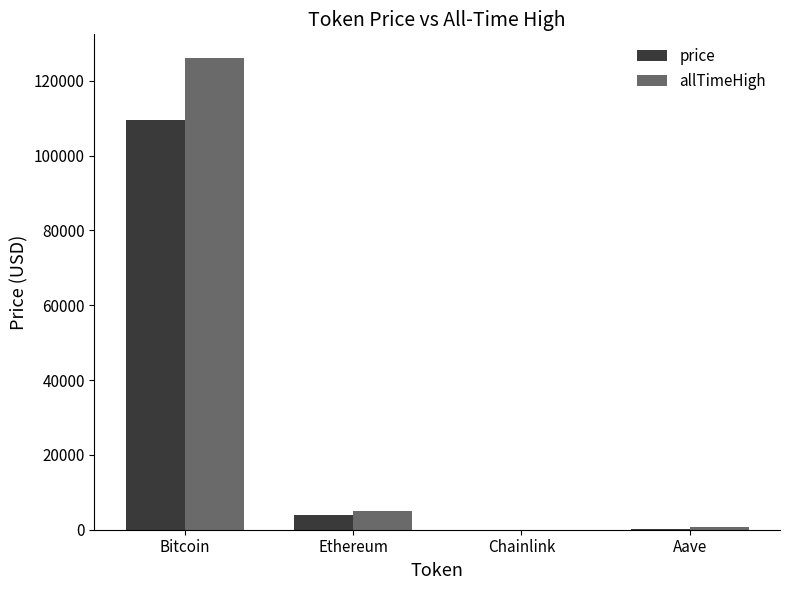

The value of allTimeHigh at Bitcoin is 217059.7. True or false?

False